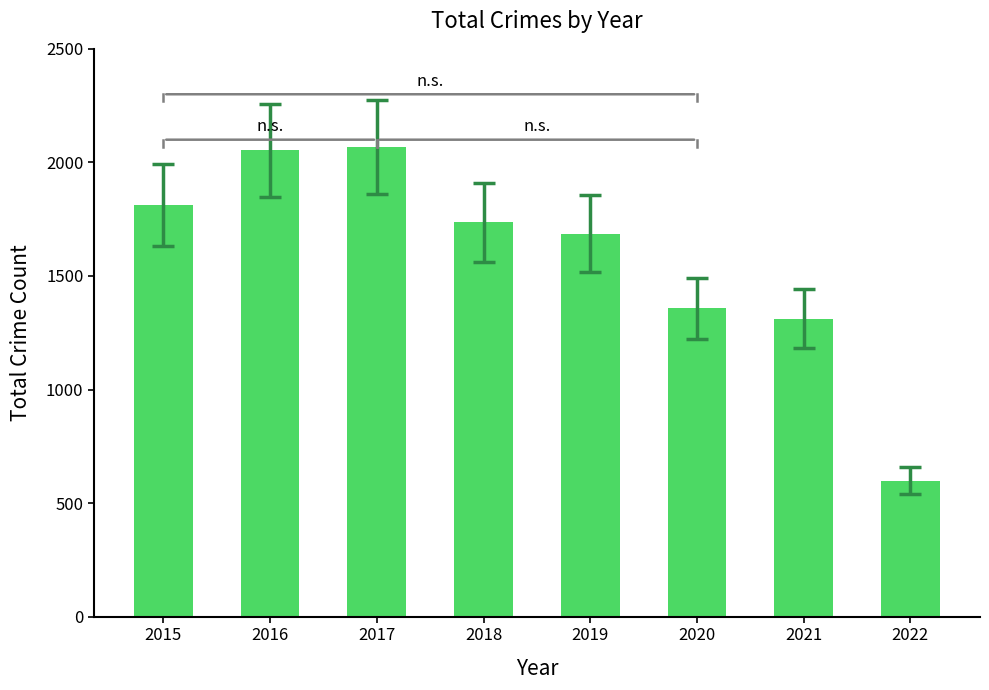

What is the smallest value displayed?

599